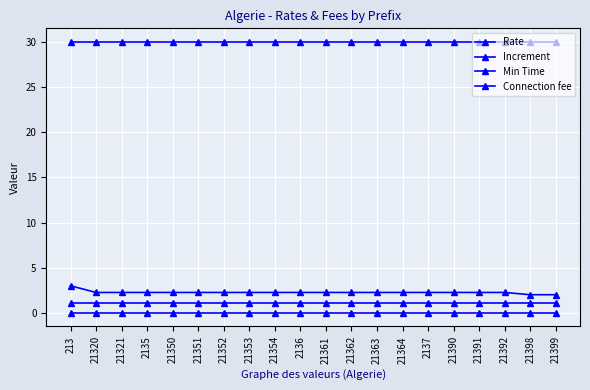

True or false: Connection fee and Rate cross at least once.

False